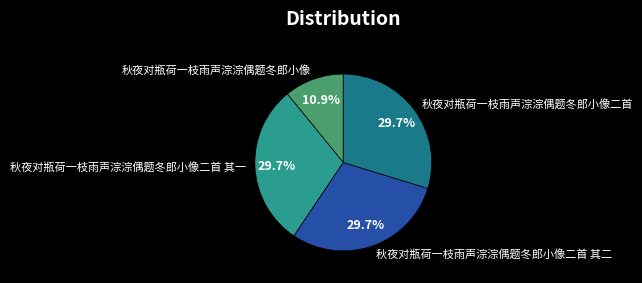

The 秋夜对瓶荷一枝雨声淙淙偶题冬郎小像二首 其二 slice represents 22% of the pie. True or false?

False